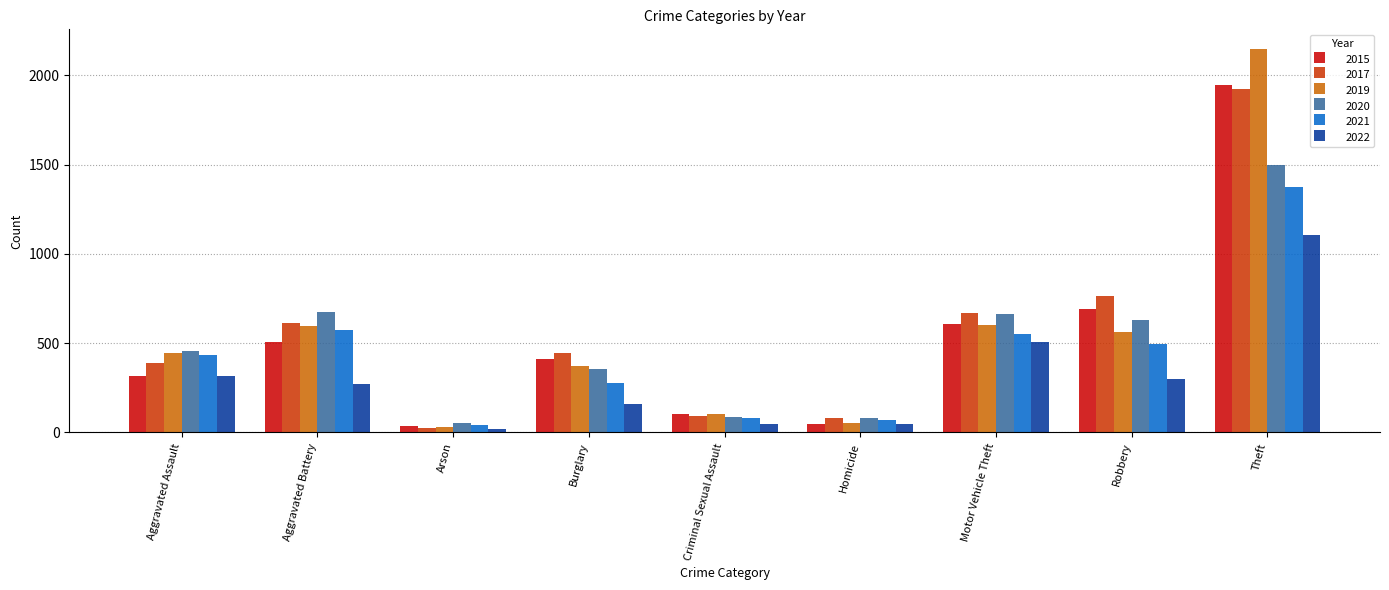

At which label is 2022 closest to 561?

Motor Vehicle Theft